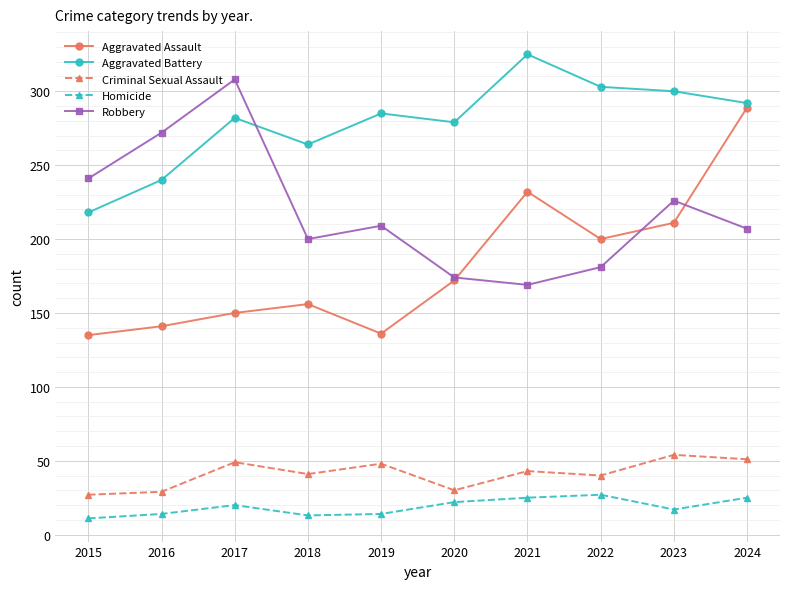

At how many categories does at least one series exceed 68?

10